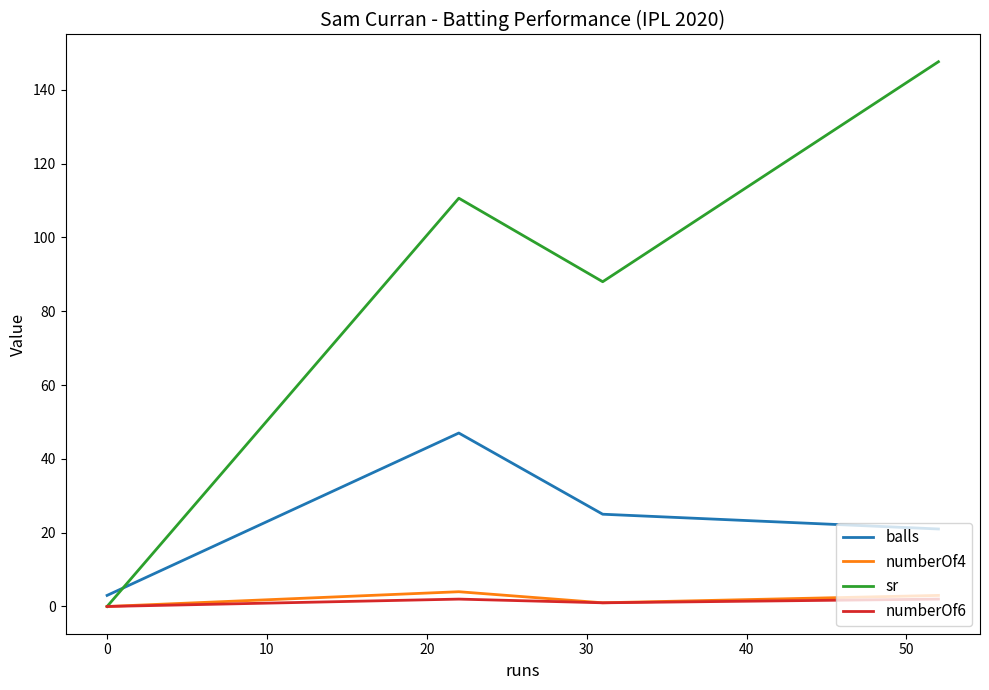

Does the chart display data point markers on the line(s)?

No